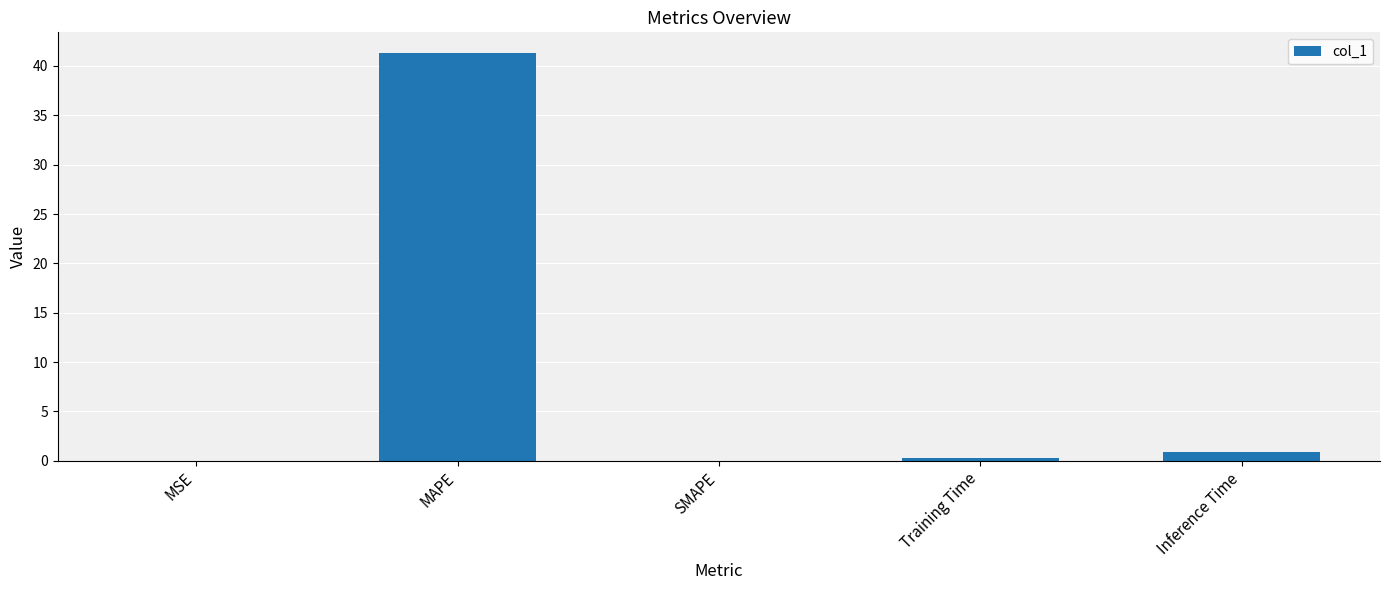

What is the sum of all values?

42.6